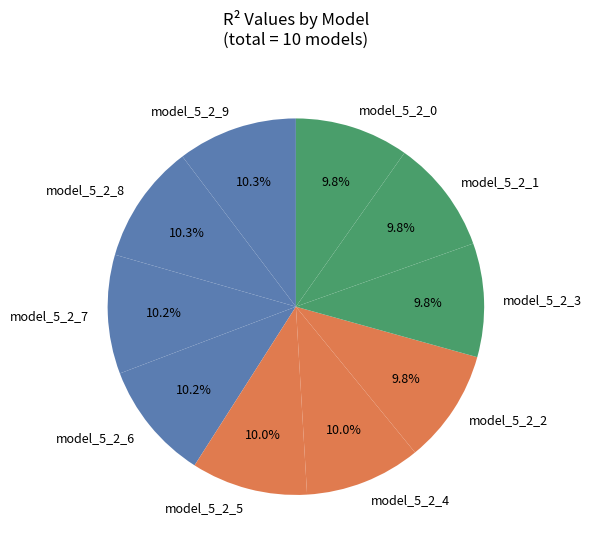

What portion of the pie excludes model_5_2_3?

90.2%